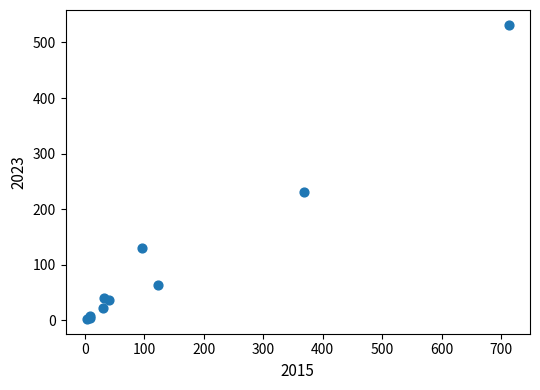

What Y value in the scatter plot is closest to 267?

230